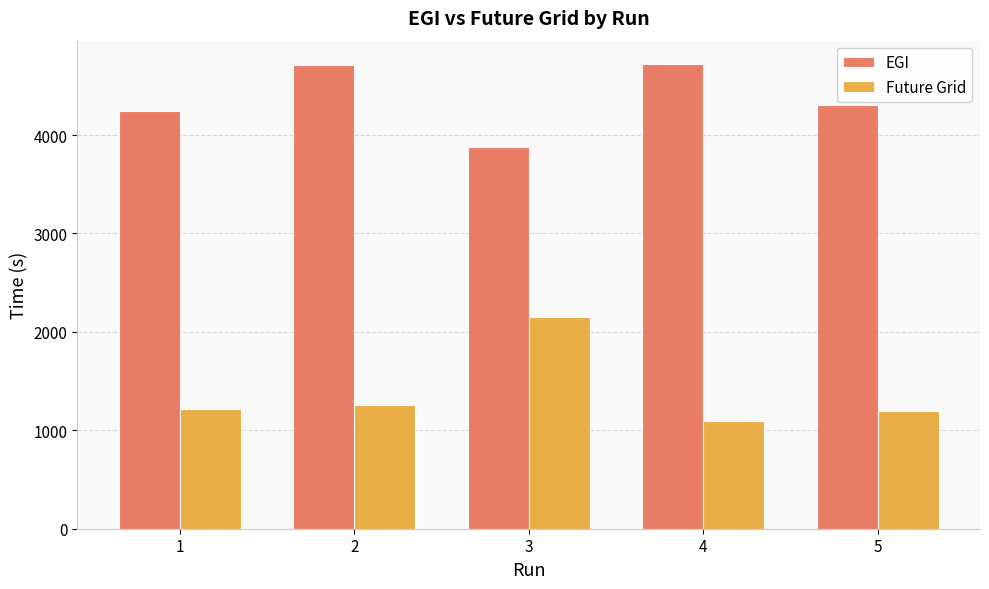

Read the Future Grid value at 1.

1212.8